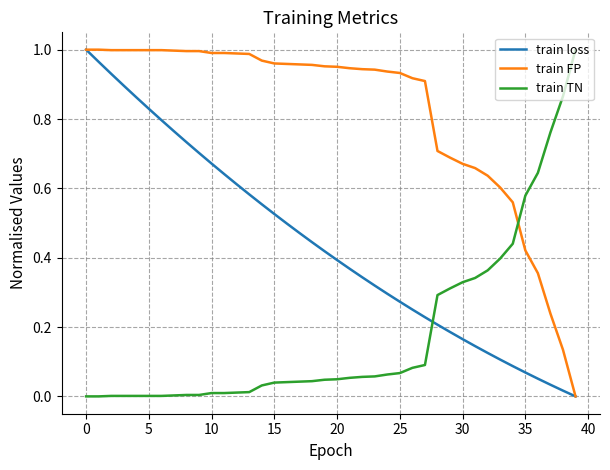

How many lines are shown in the chart?

3